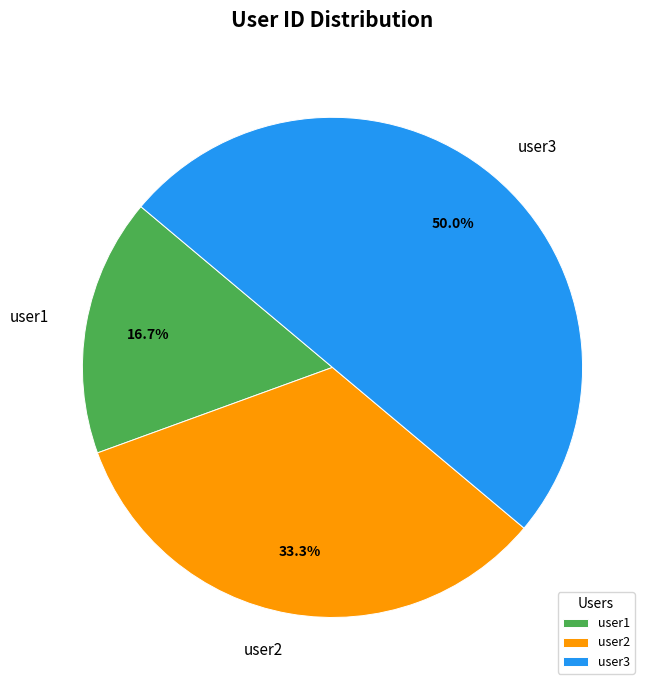

To the nearest percent, what is the difference between the user3 and user1 slice percentages?

33%